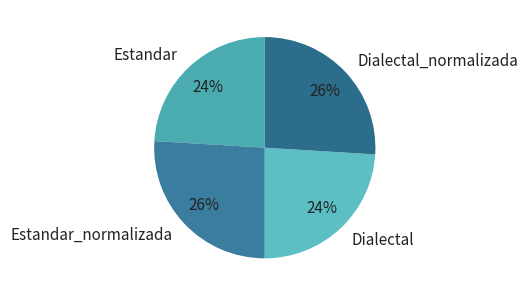

Is it true that Dialectal is 24% of the pie?

True